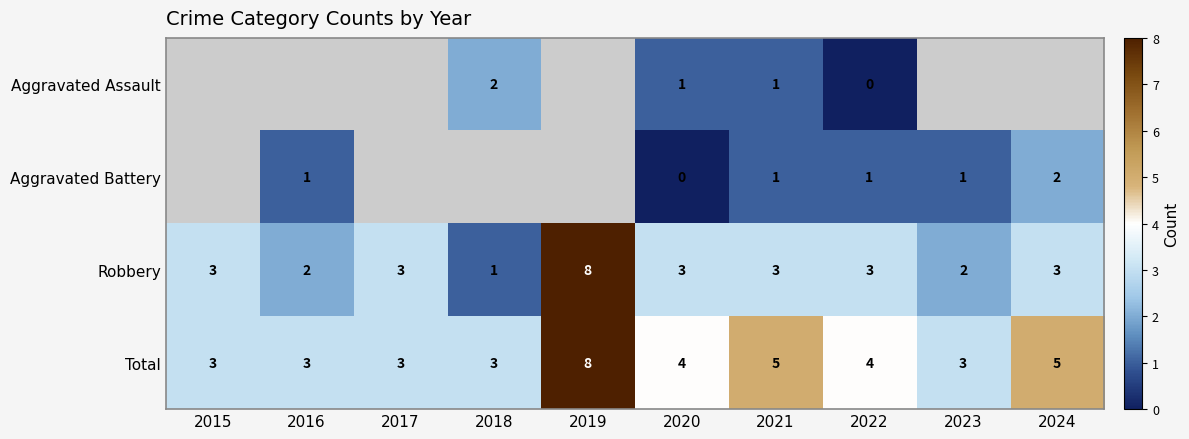

At which label does Total reach its peak?

2019